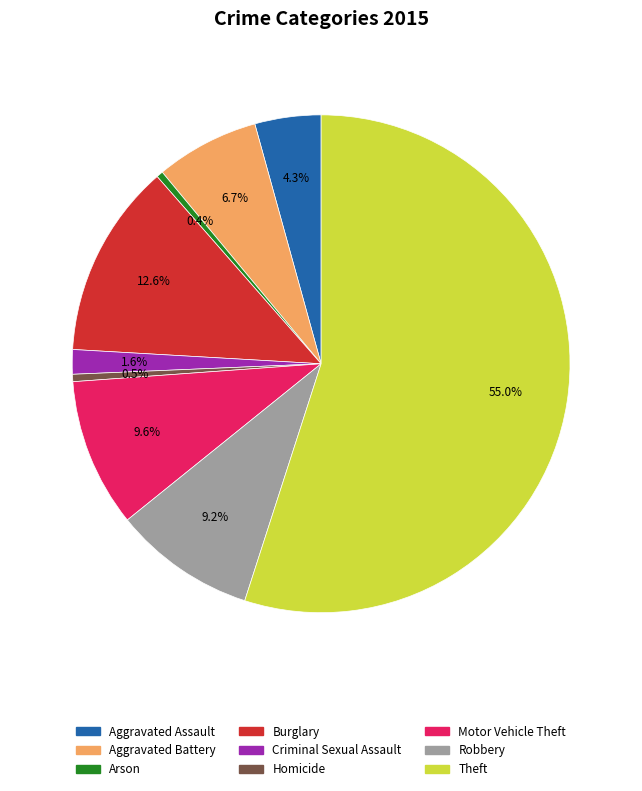

Is there a majority slice in this chart?

Yes